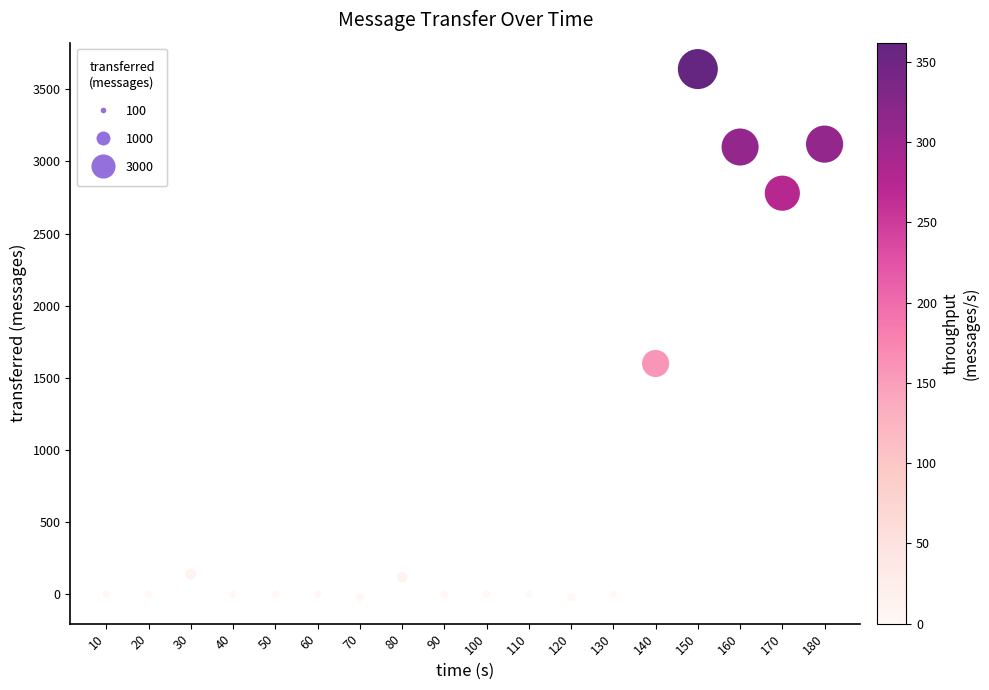

What Y value in the scatter plot is closest to 1810?

1600